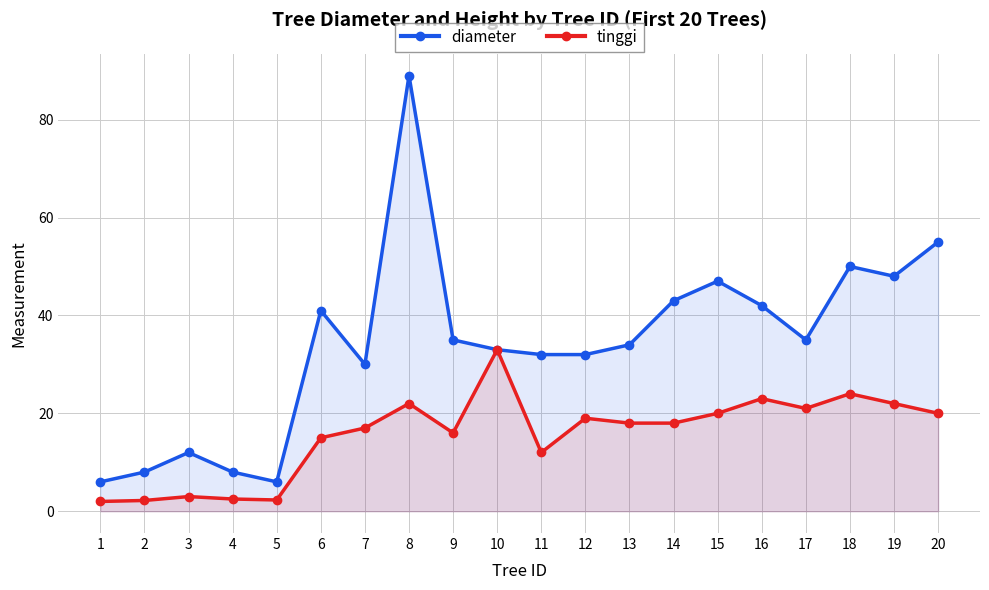

True or false: diameter and tinggi cross at least once.

False